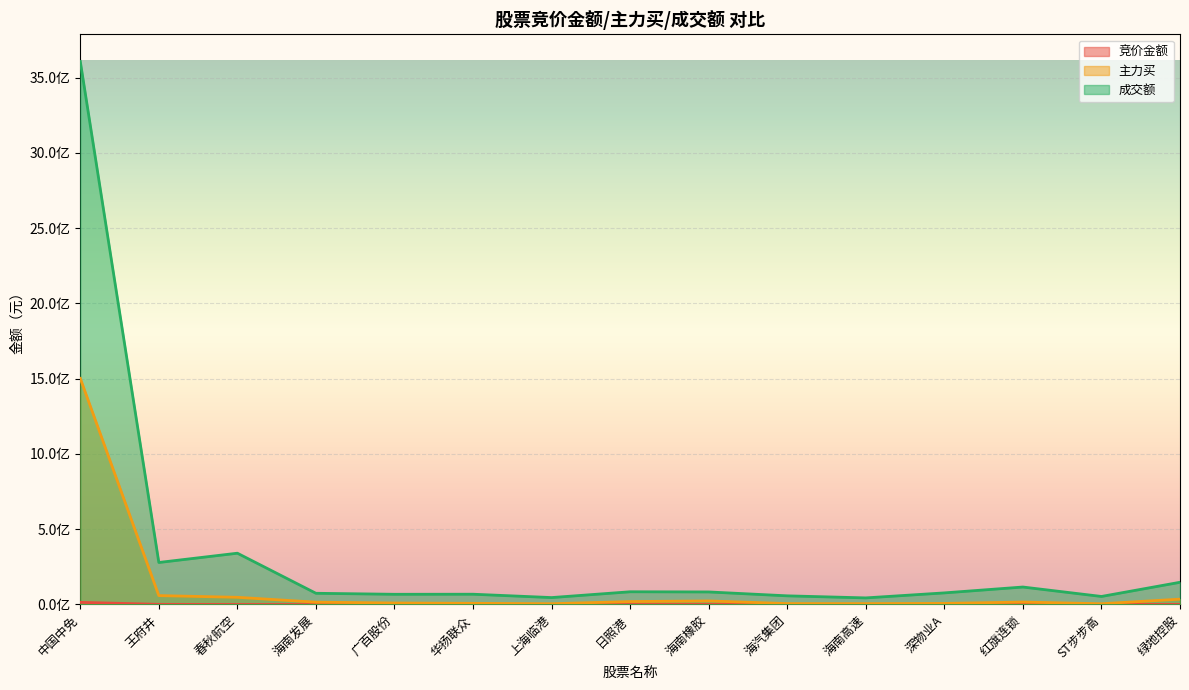

What is the lowest value of the 竞价金额 series?

77163